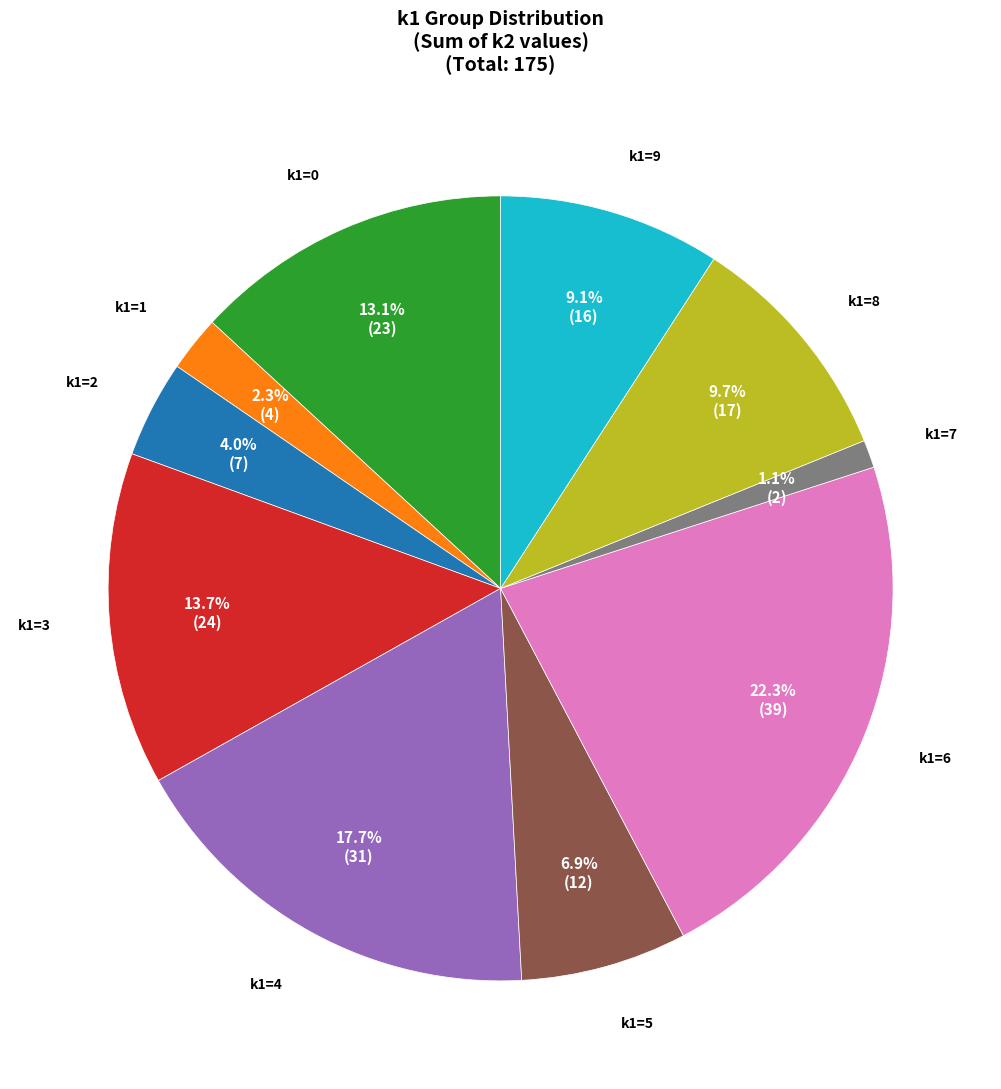

Is there any slice that represents more than half of the pie?

No